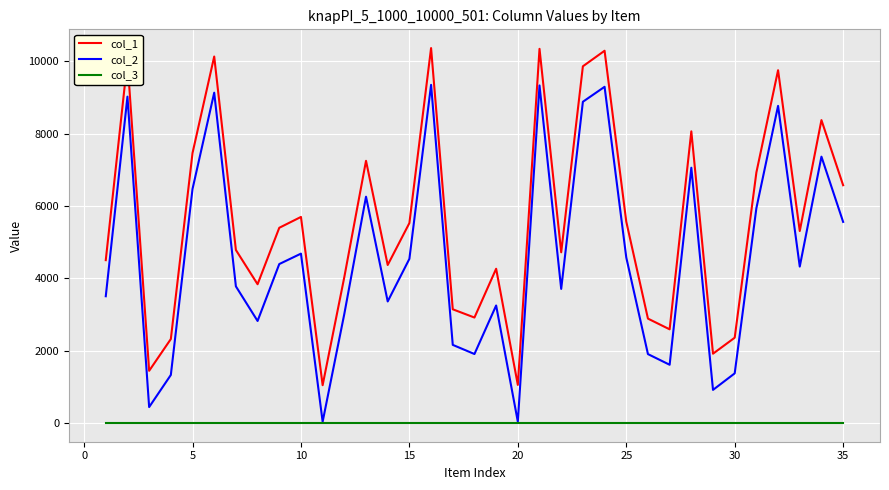

What is the average value of the col_2 series?

4576